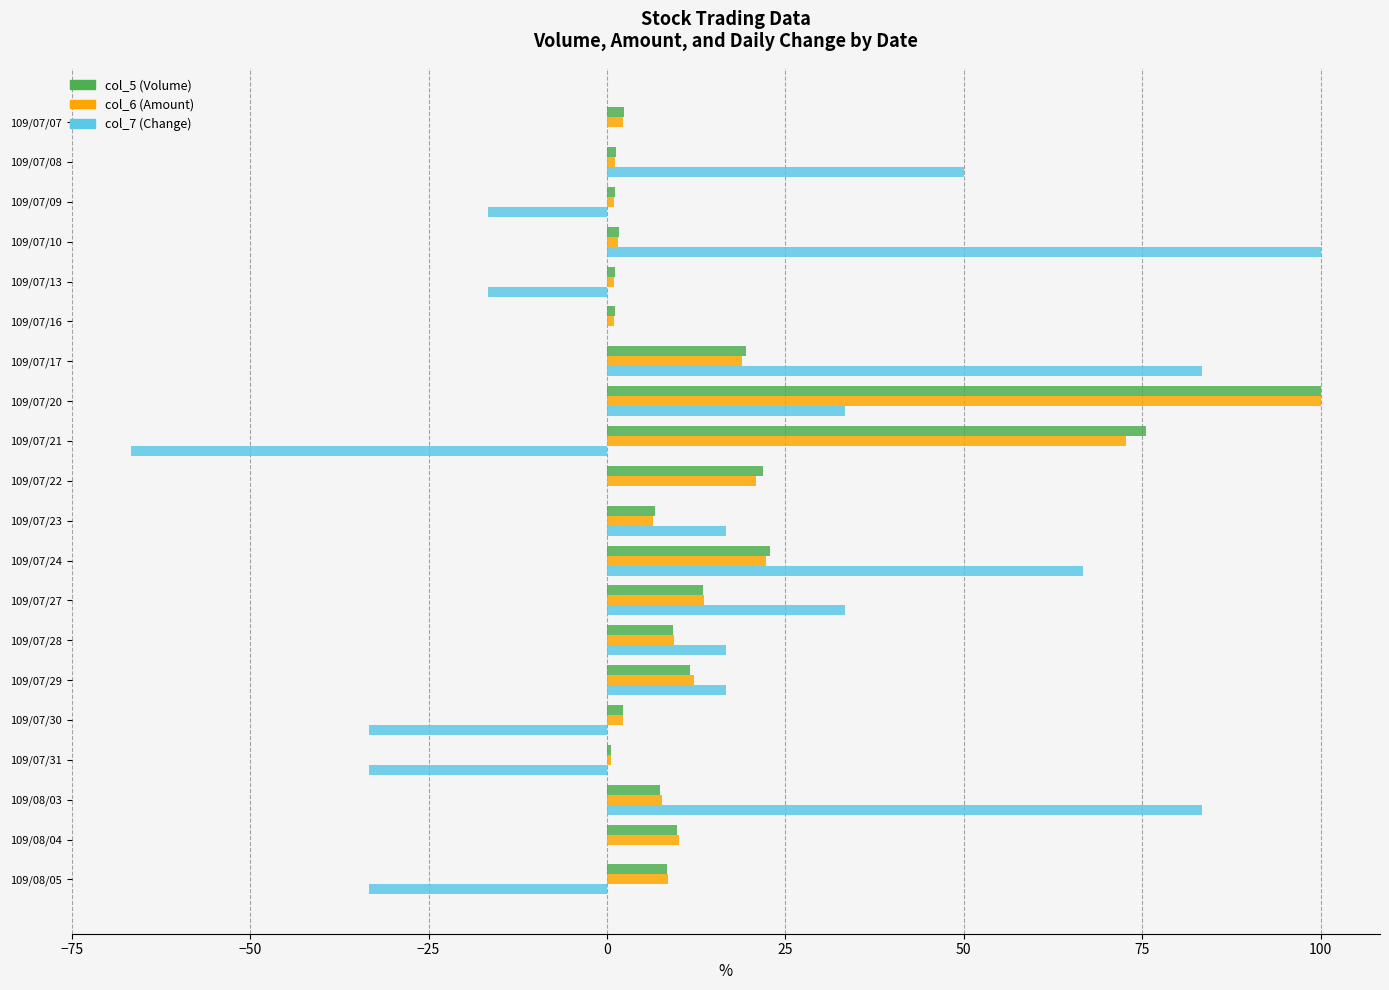

The value of col_6 (Amount) at 109/07/23 is 6.4. True or false?

True